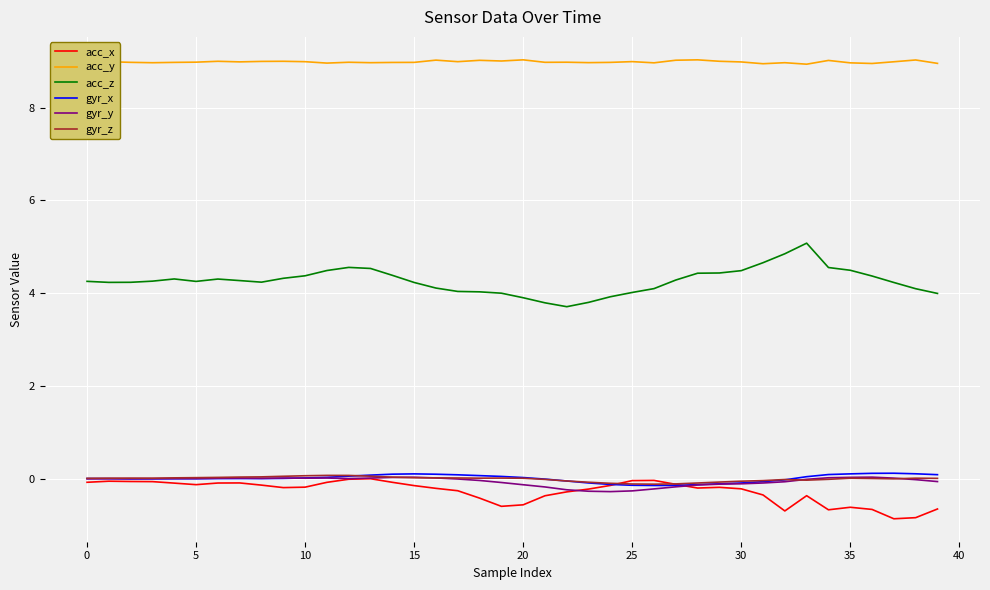

What is the average value of the acc_y series?

9.0